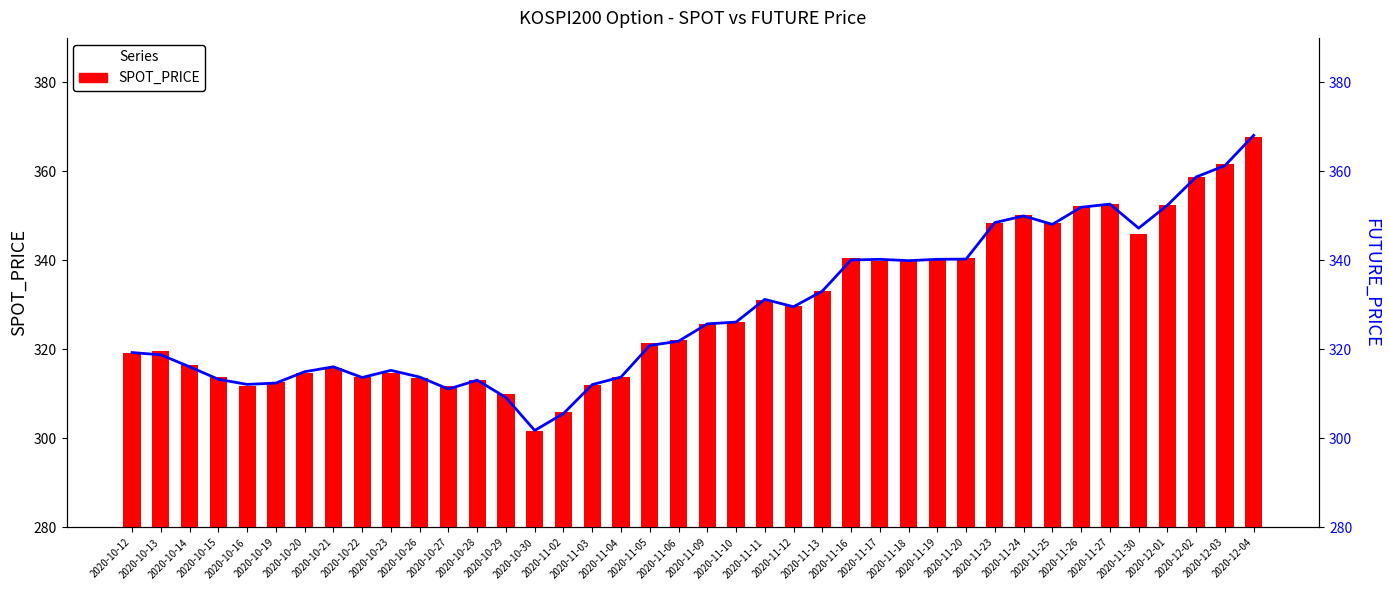

At 2020-10-21, list the series in order from largest to smallest.

FUTURE_PRICE, SPOT_PRICE